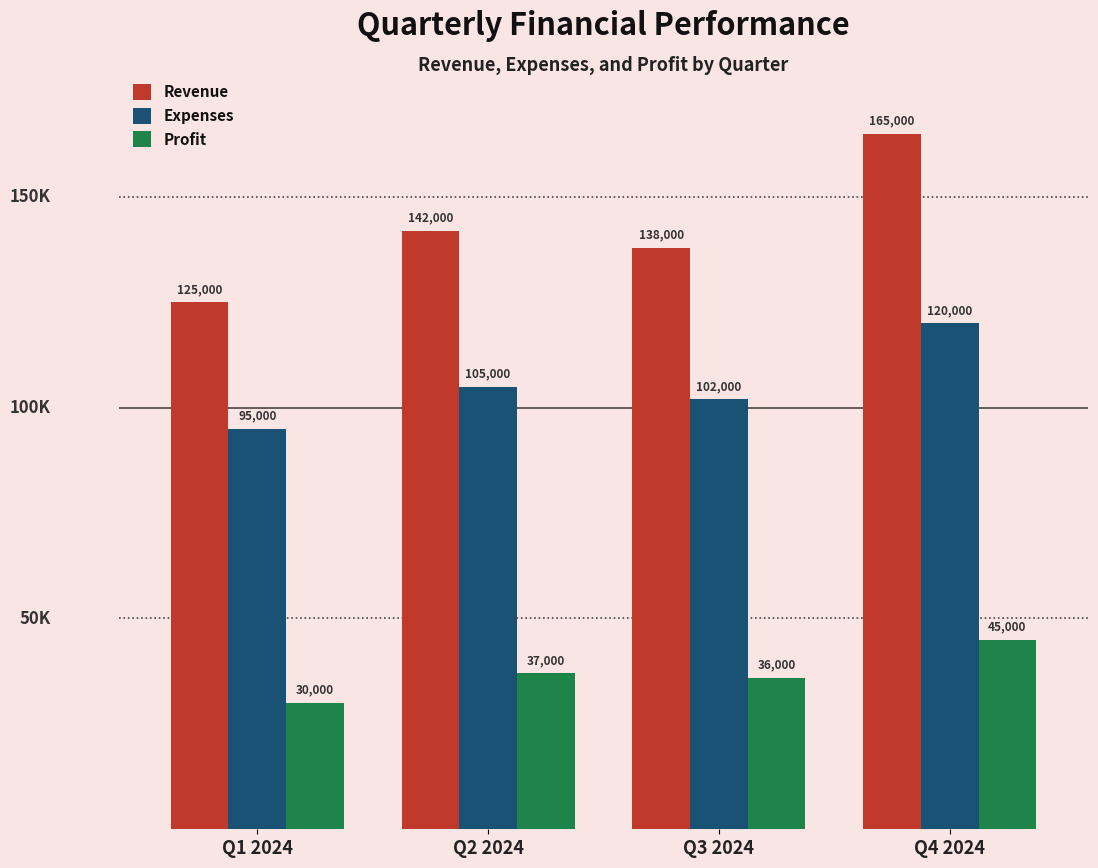

What is the difference between the highest and lowest values at Q2 2024?

105000